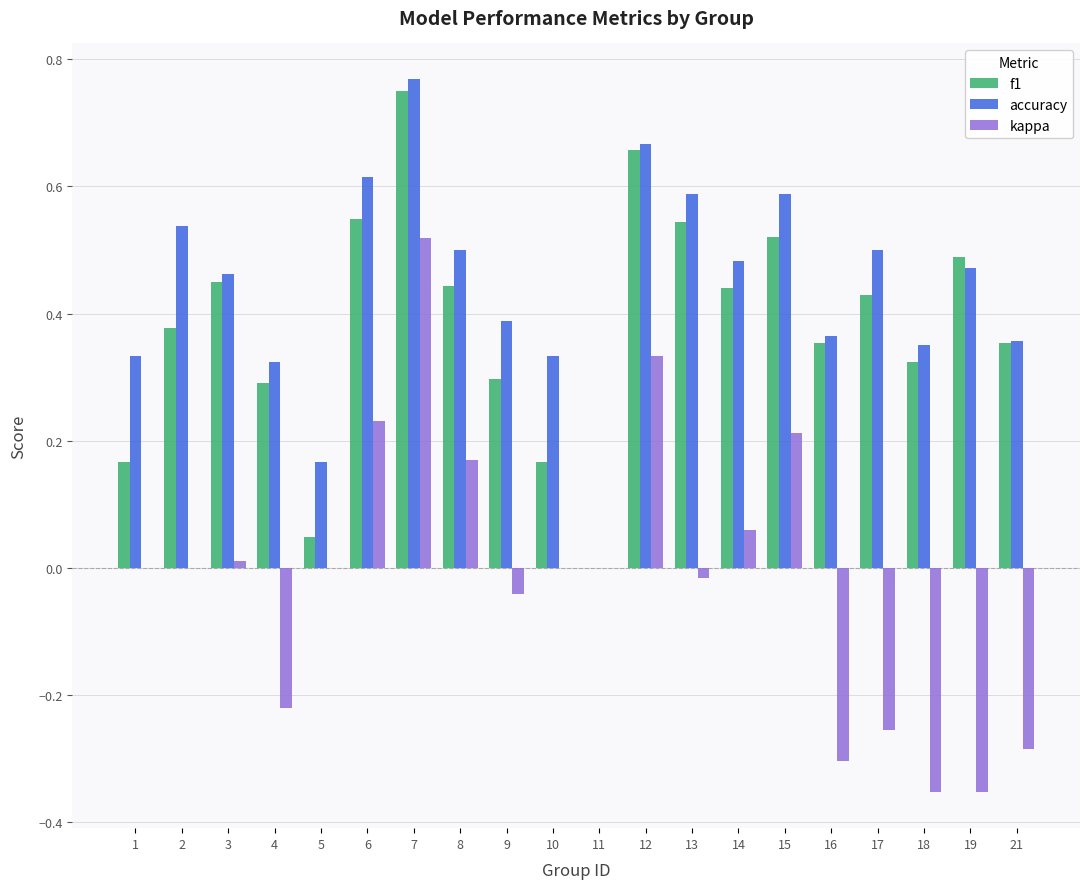

What is the sum of all accuracy values?

8.8